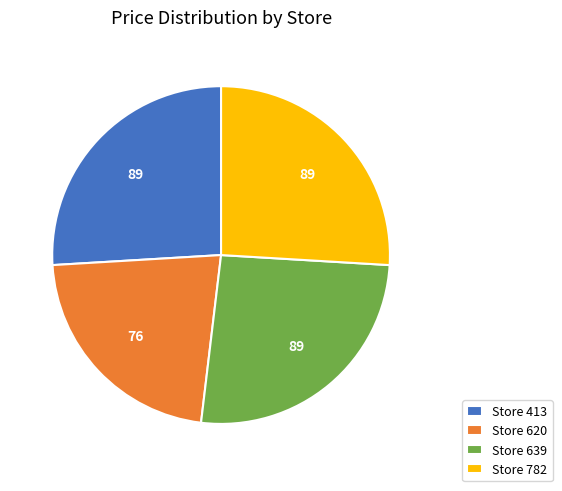

How many segments does this pie chart have?

4